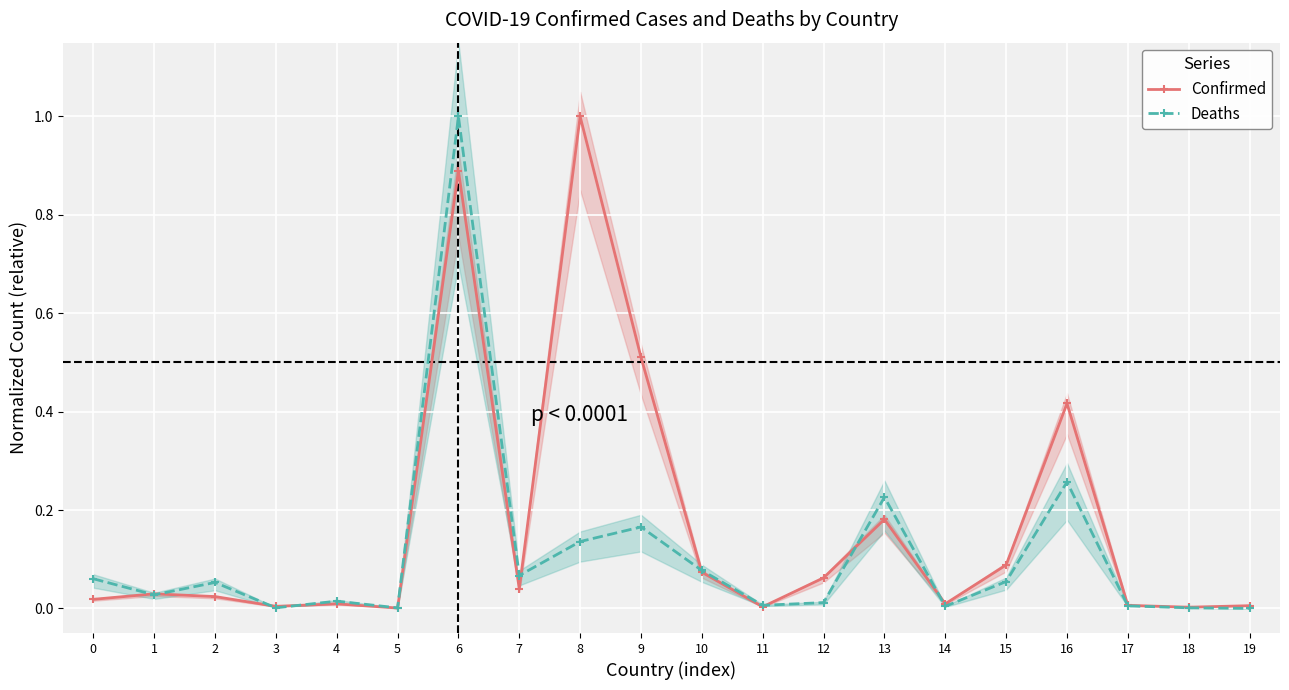

Where is the first local maximum for Deaths?

2